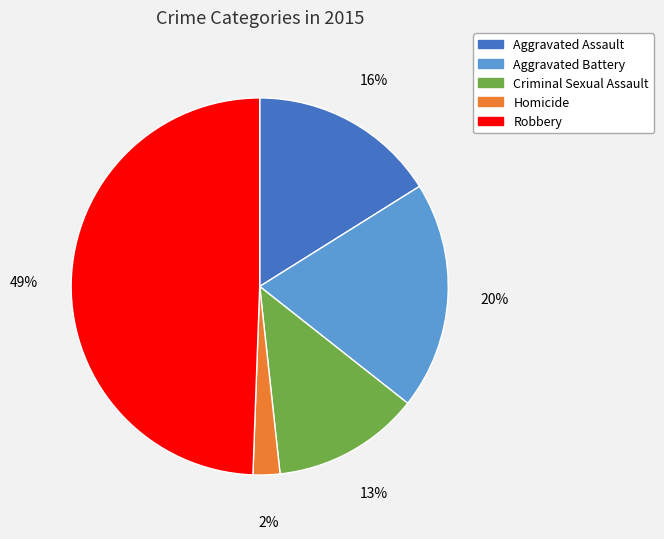

Is the sum of Homicide and Robbery greater than half?

Yes